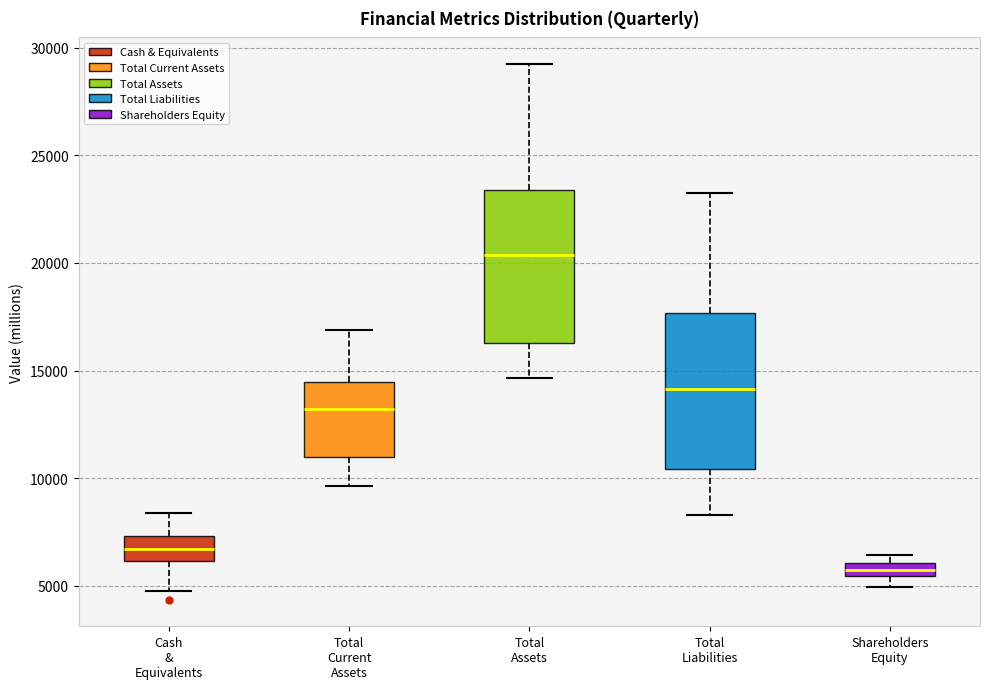

Where does the median line of the box for Cash & Equivalents sit on the y-axis? The values are not printed on the chart, so give them approximately, as read against the axis.

6500